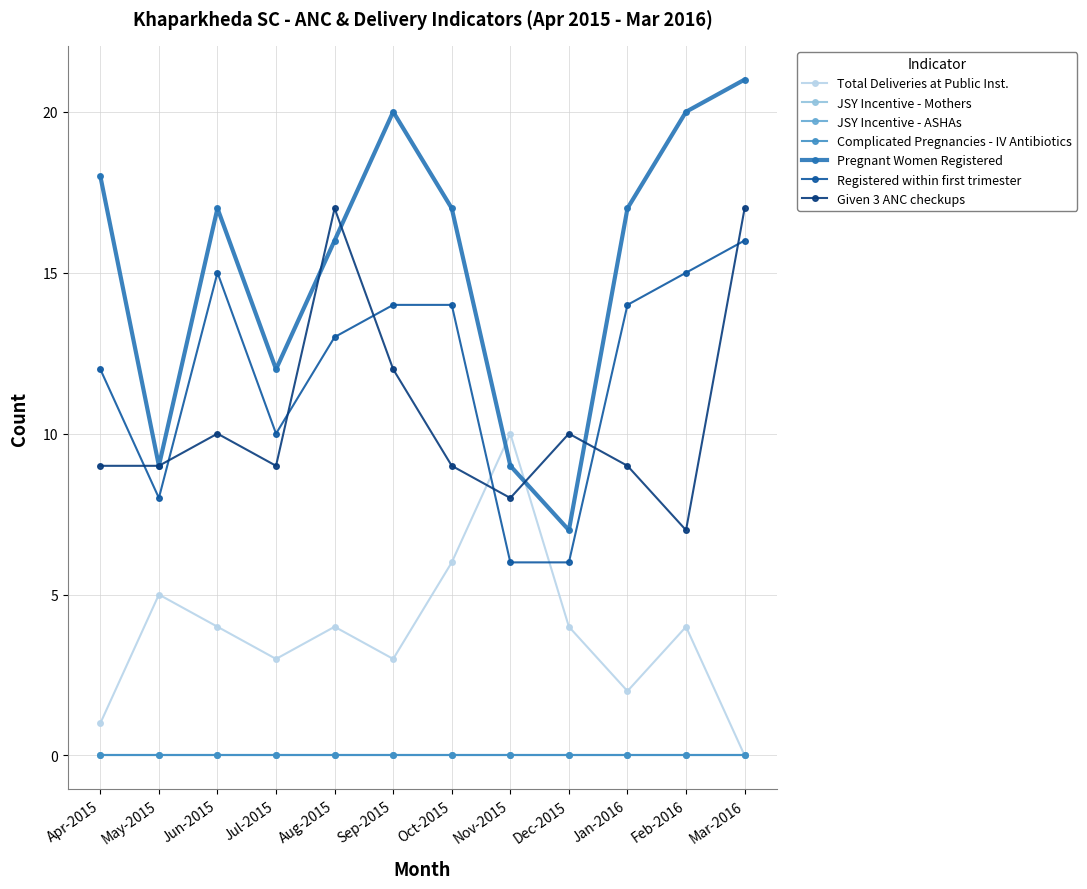

What is the total value across all series at Dec-2015?

27